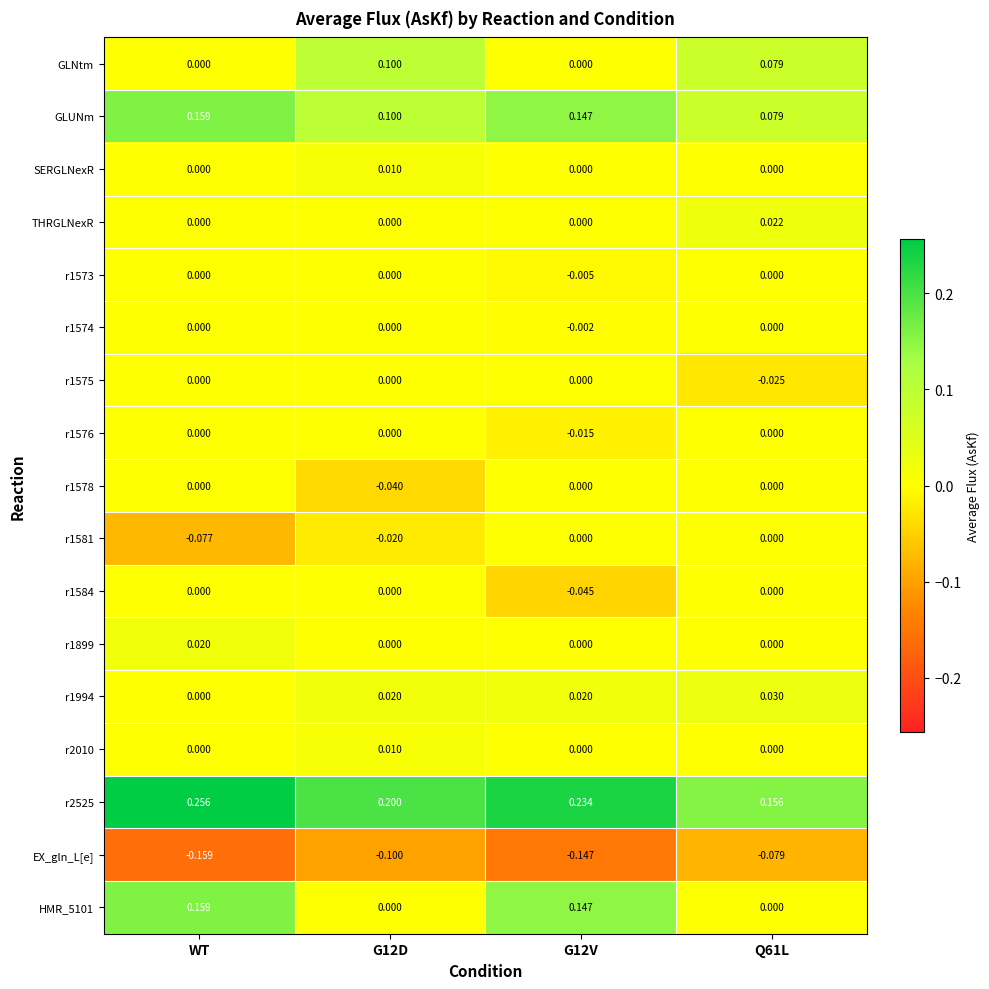

At which category is the sum across all series the highest?

WT